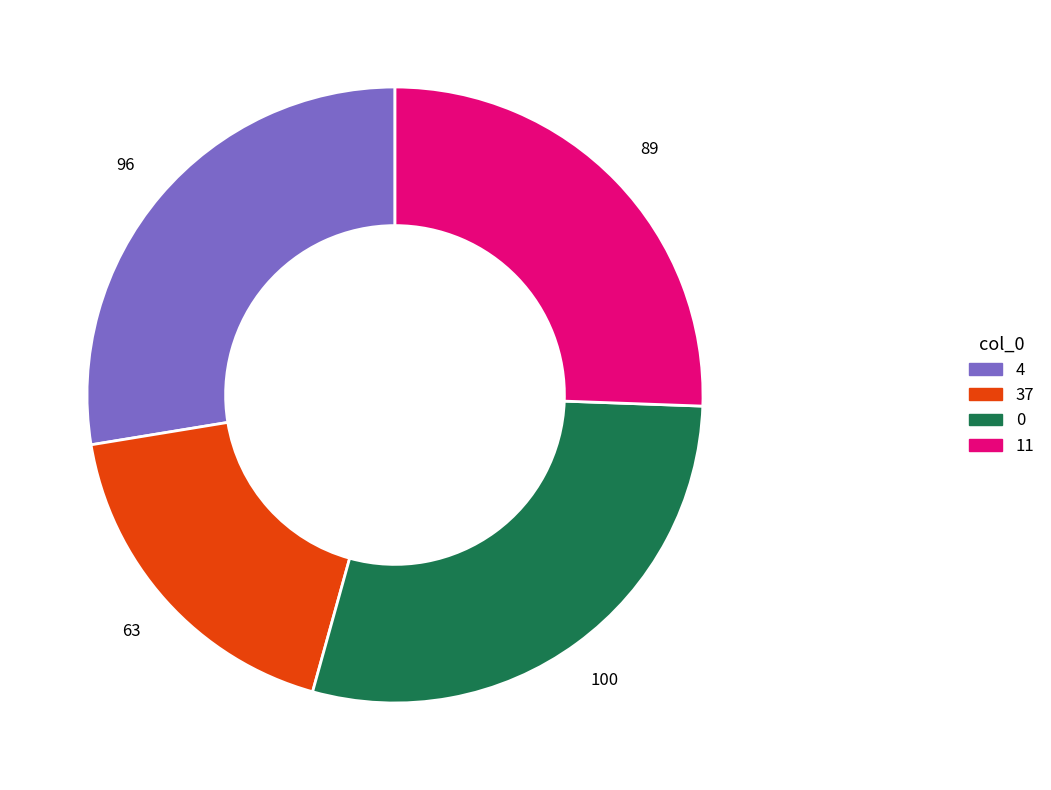

Do 37 and 4 together represent more than half of the pie?

No